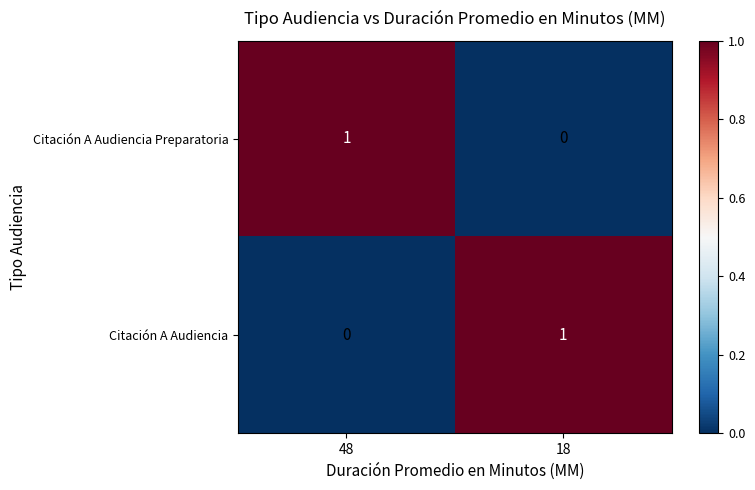

The value of Citación A Audiencia Preparatoria at 18 is 1. True or false?

False